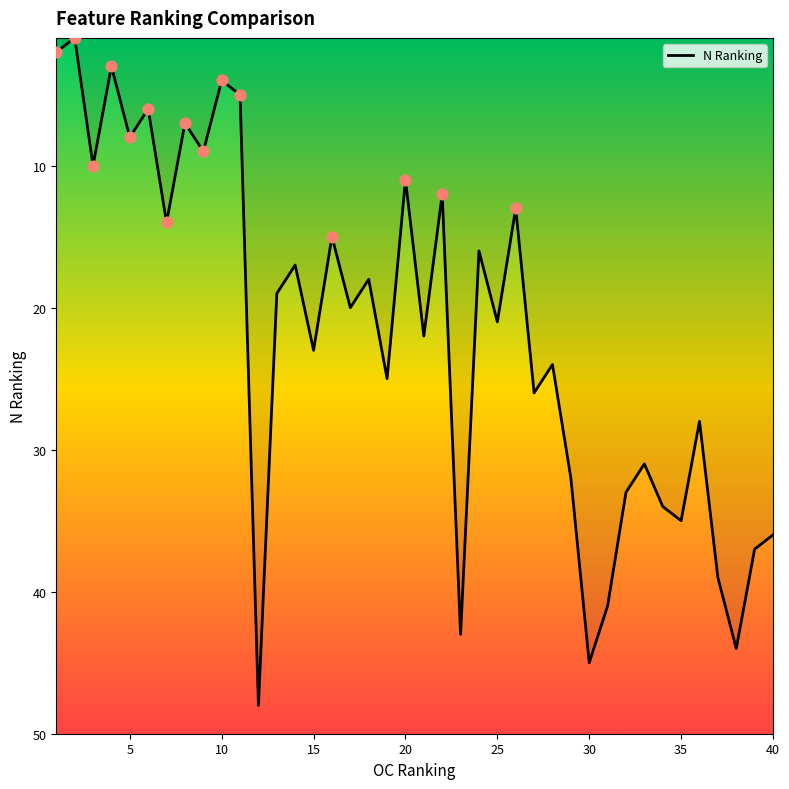

What is the maximum value shown in the chart?

48